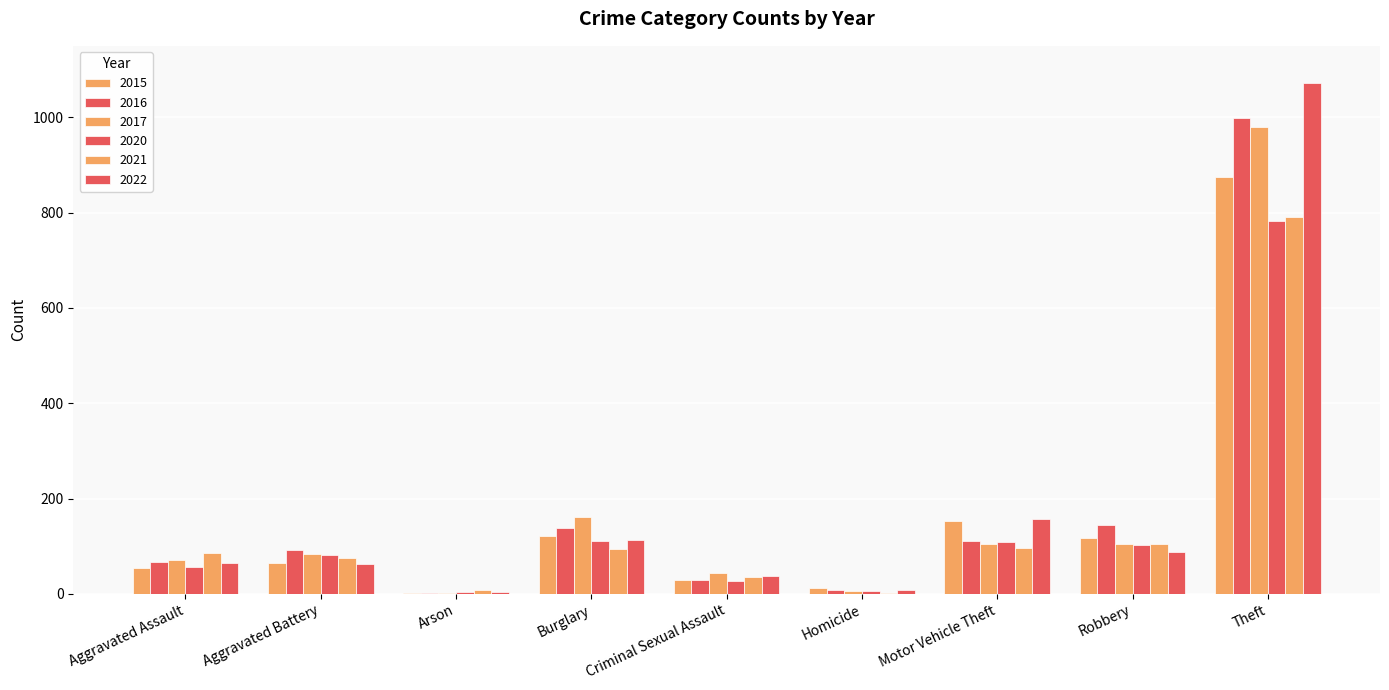

How many series are shown in this chart?

6